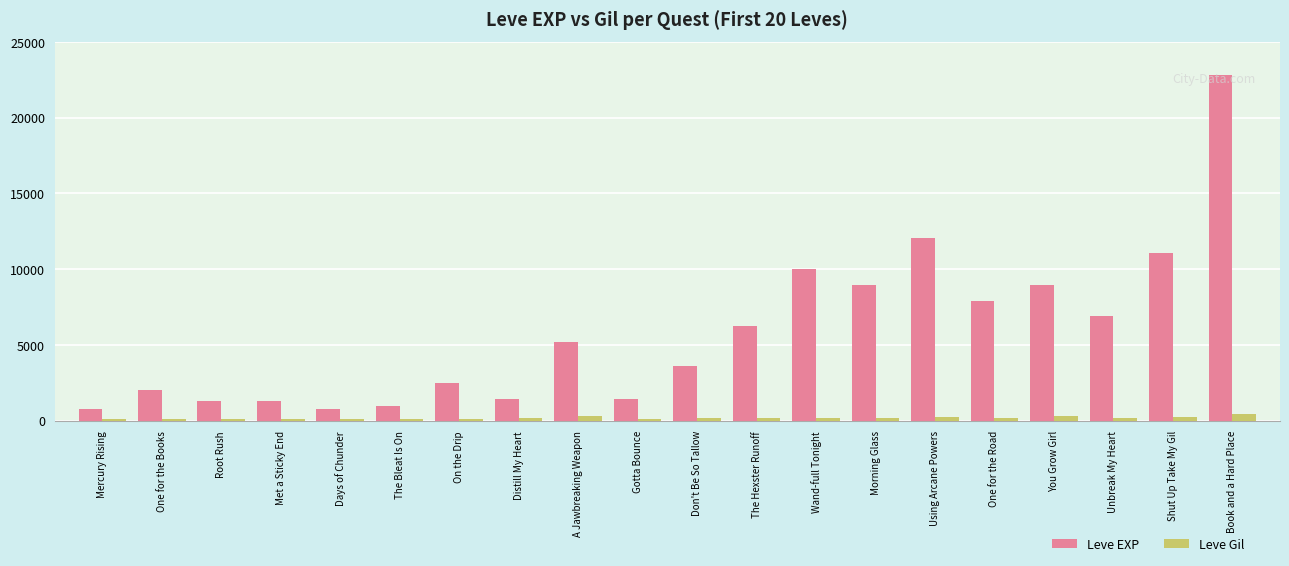

What value does the Leve Gil series have at Morning Glass, to the nearest 5?

170